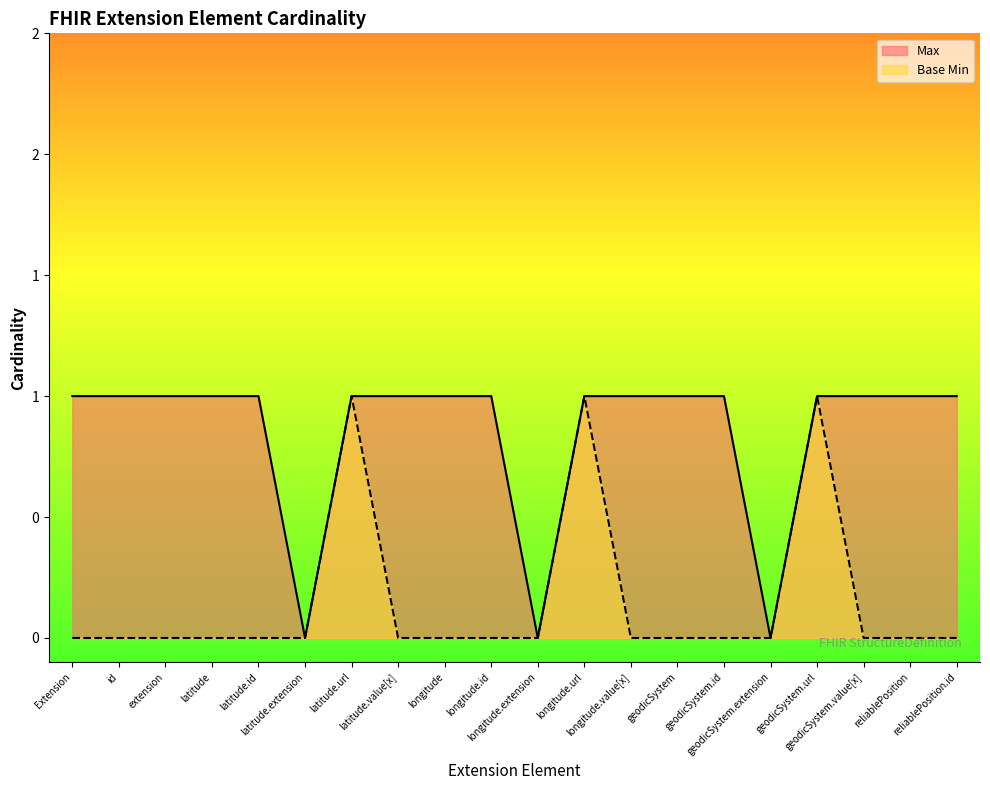

What is the maximum value shown in the chart?

1